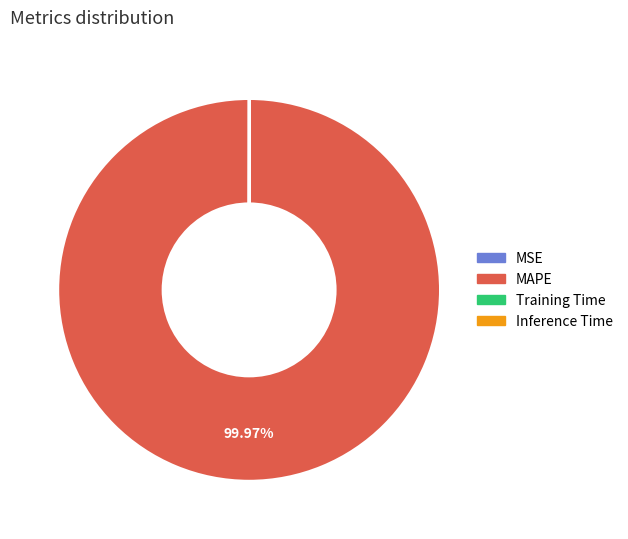

Is there a majority slice in this chart?

Yes